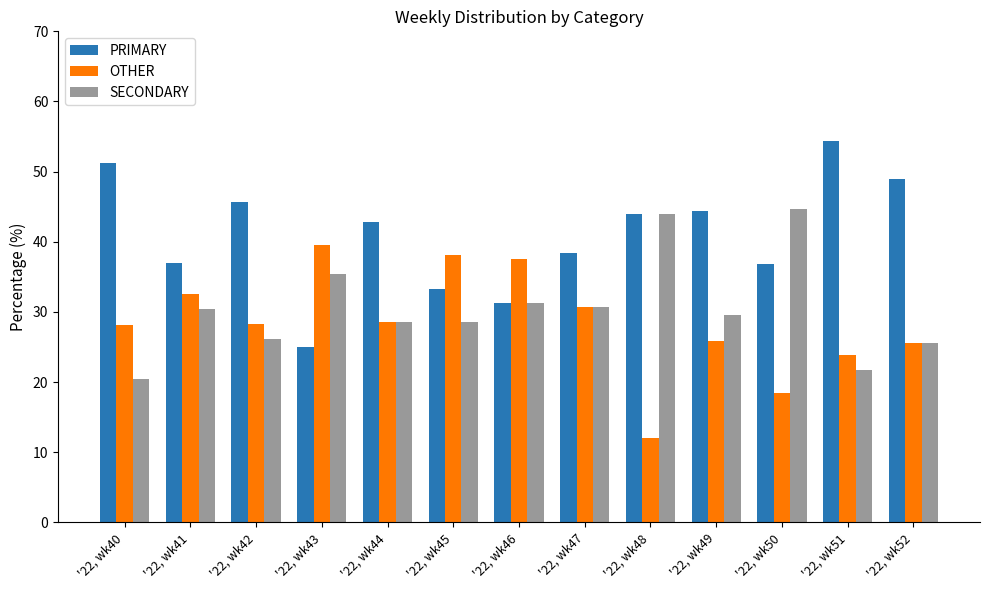

Is it true that PRIMARY equals 26.8 at '22, wk42?

False